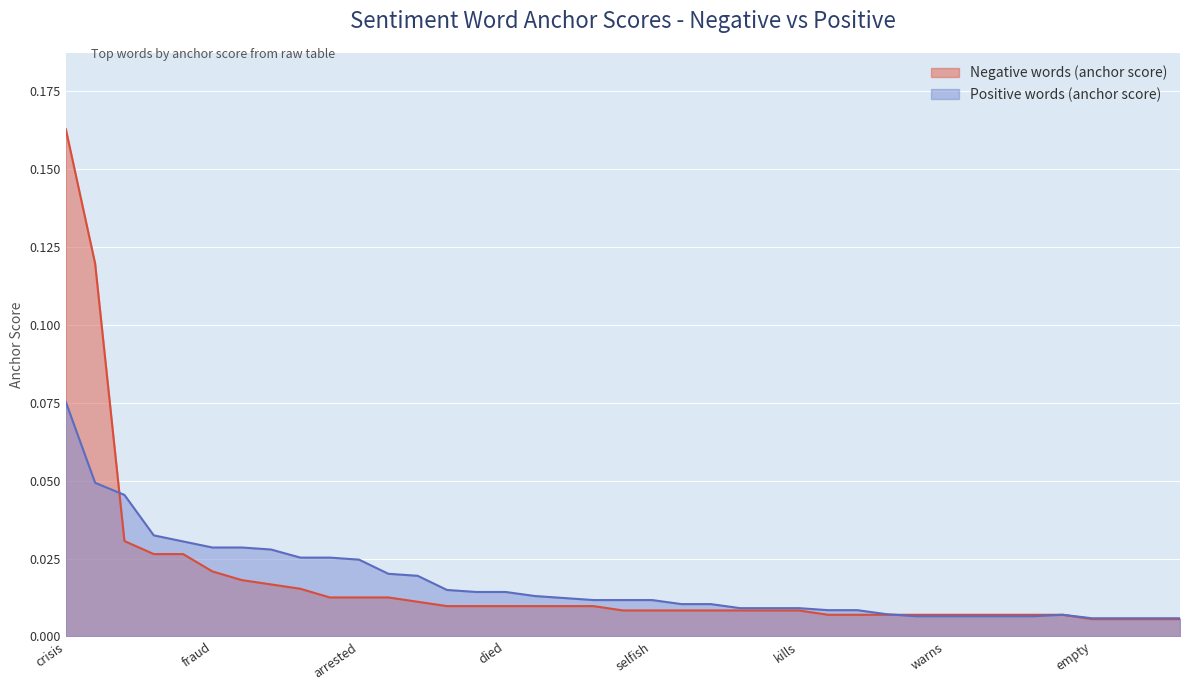

How many data points does each series have?

39